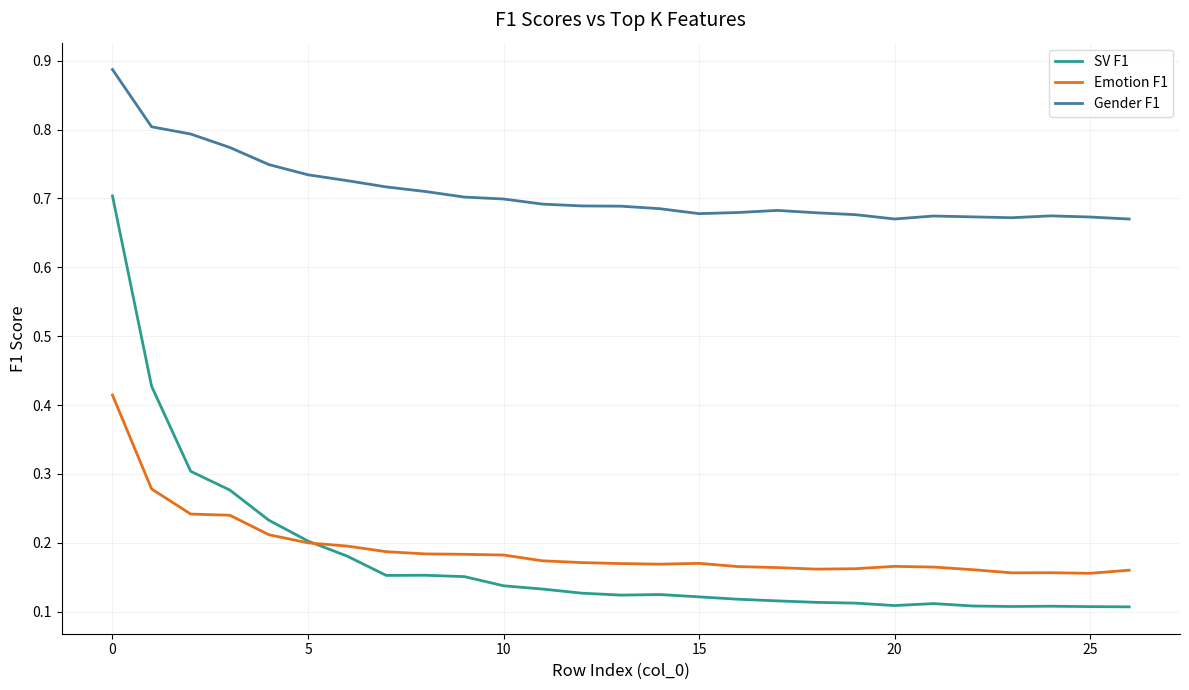

Which series has the largest total across all categories?

Gender F1